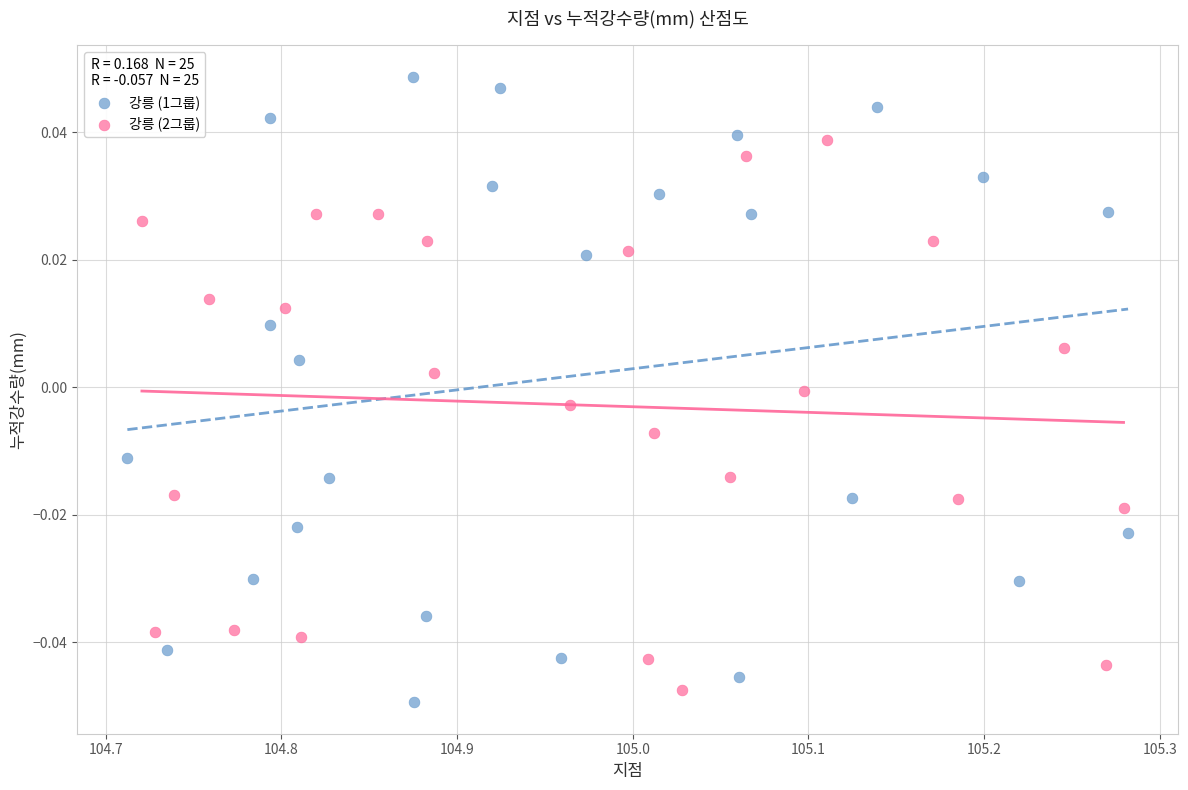

Which series has the widest spread of Y values?

강릉 (1그룹)